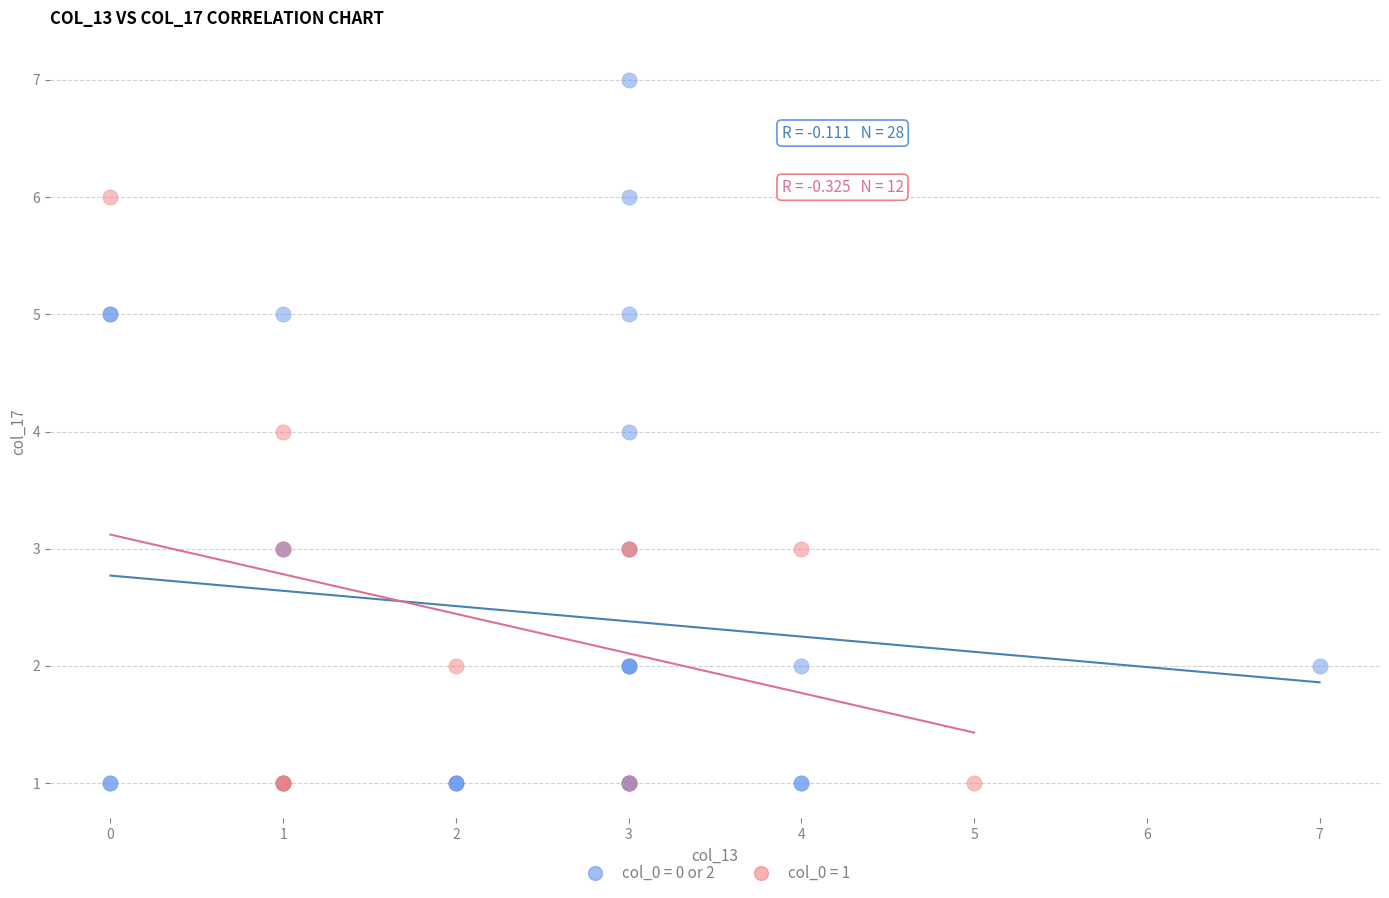

Which series reaches the maximum Y coordinate?

col_0 = 0 or 2